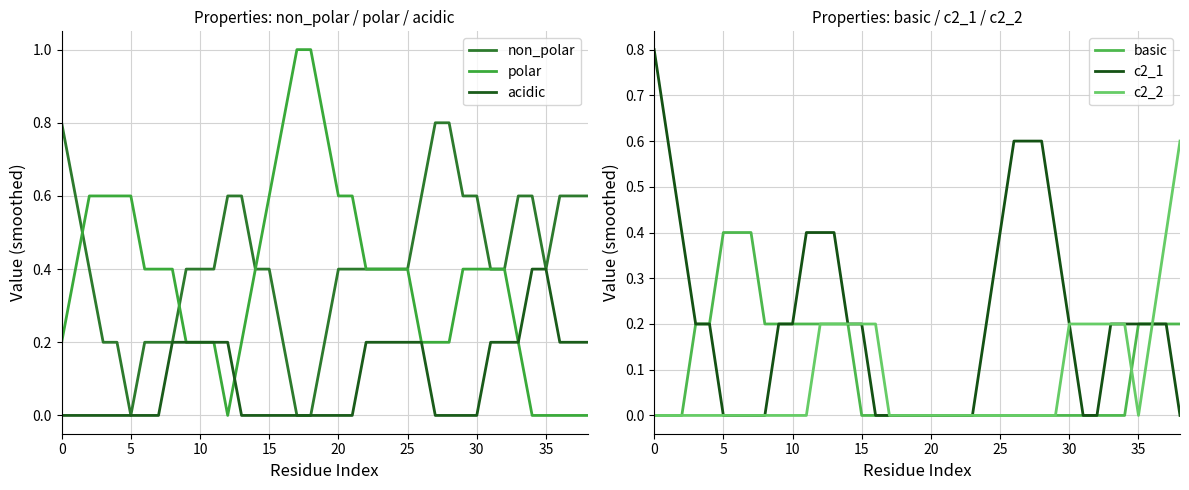

Which series has the largest total across all categories?

non_polar